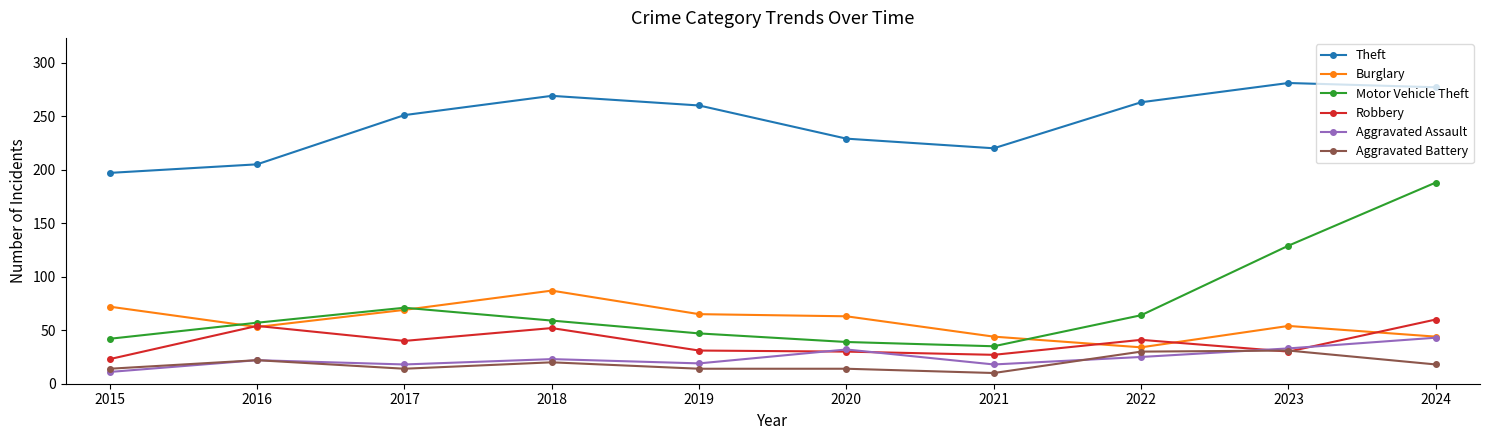

True or false: Theft and Aggravated Battery intersect in this chart.

False